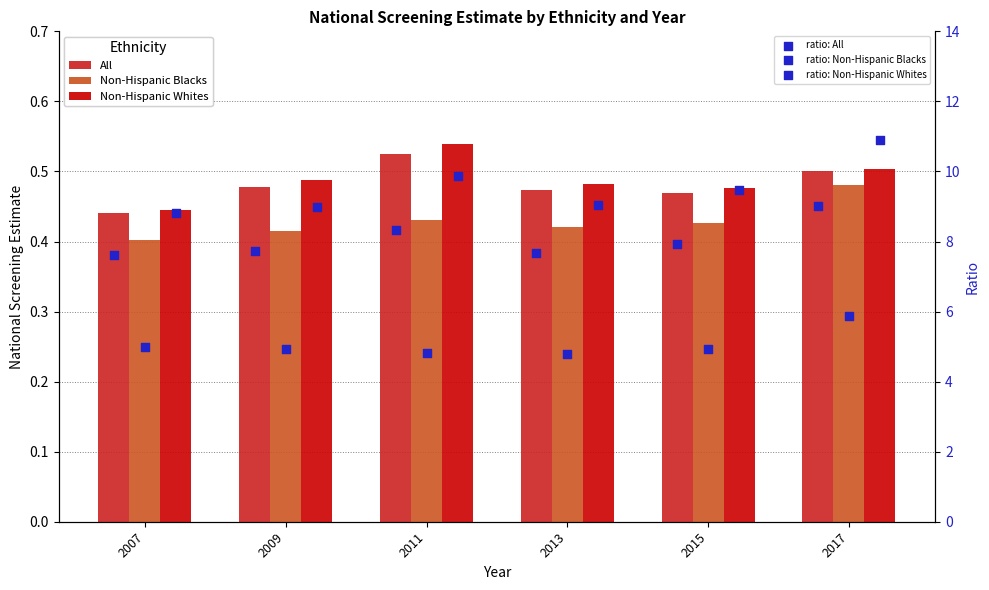

What is the total value across all series at 2007?

22.7